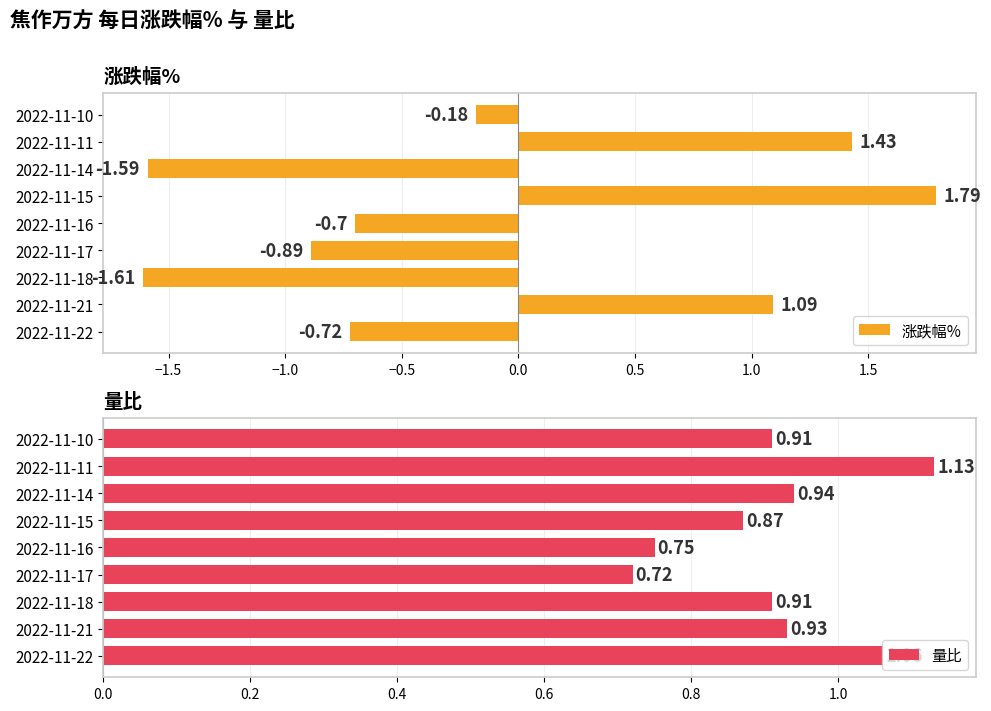

List the labels in order of 涨跌幅% value, smallest first.

2022-11-18, 2022-11-14, 2022-11-17, 2022-11-22, 2022-11-16, 2022-11-10, 2022-11-21, 2022-11-11, 2022-11-15